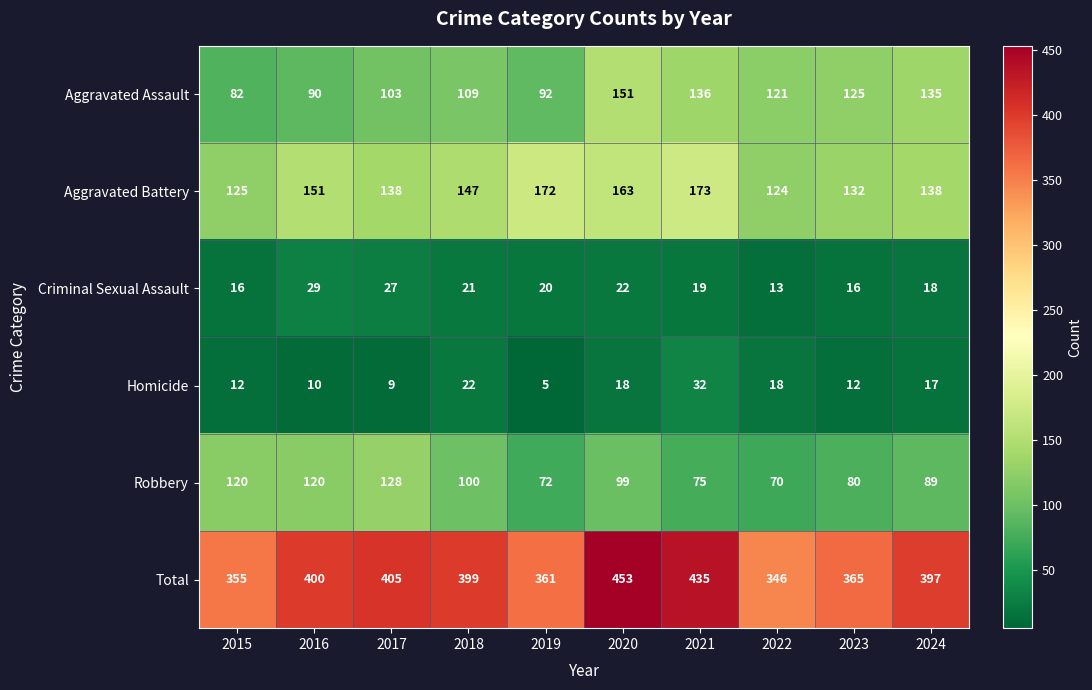

True or false: Criminal Sexual Assault has a value of 13 at 2022.

True